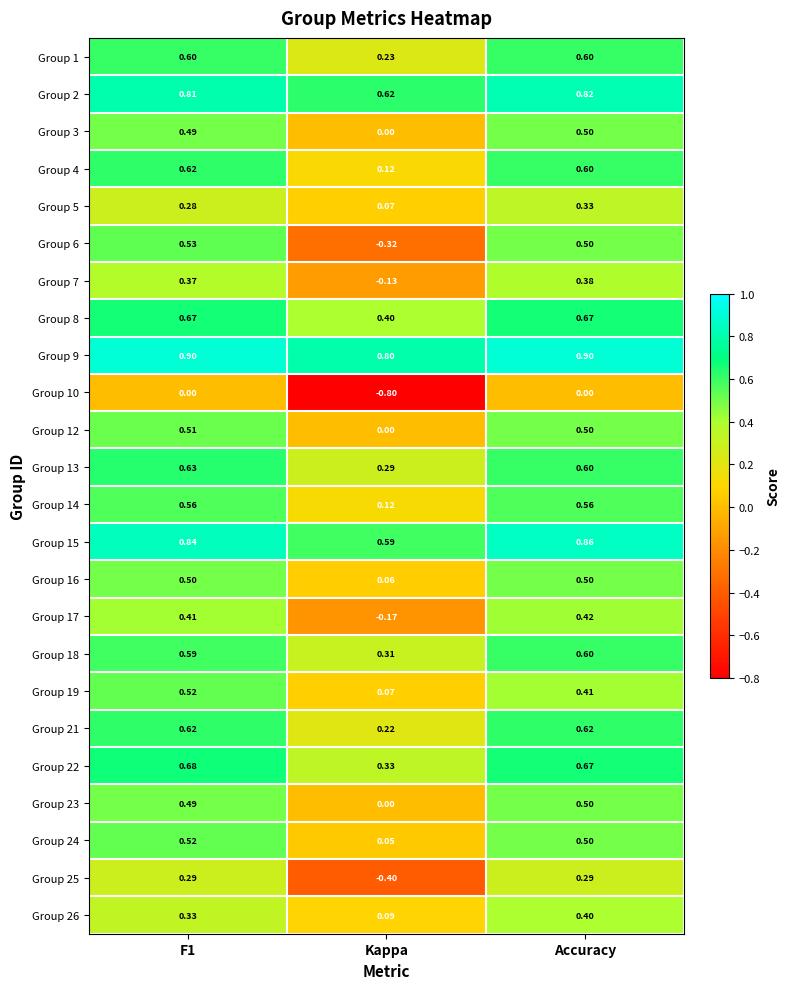

Which category has the lowest value in the Group 7 series?

Kappa